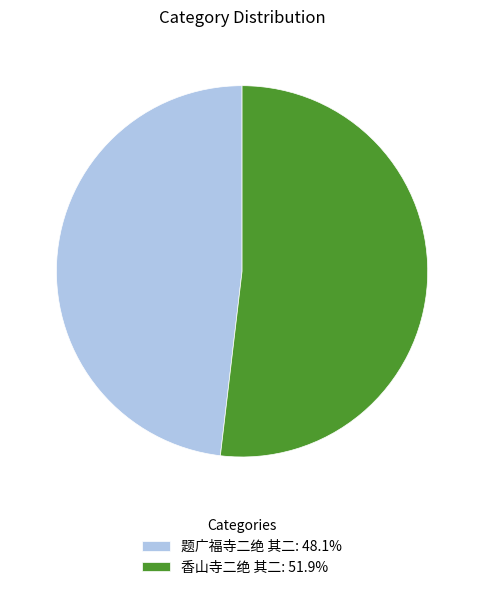

Is it true that 题广福寺二绝 其二 is 48% of the pie?

True